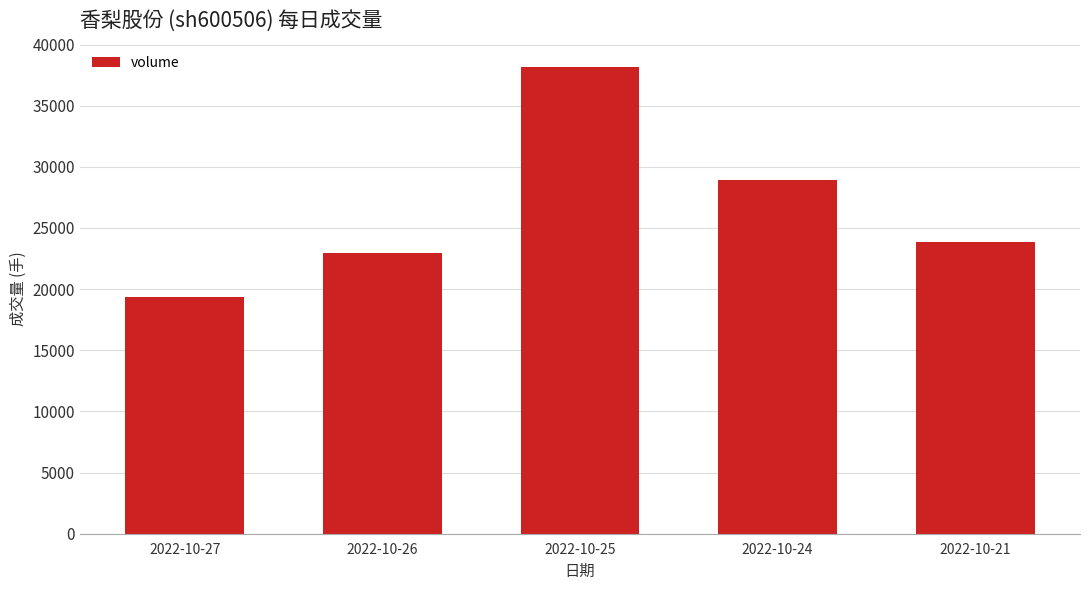

What is the change in value from 2022-10-25 to 2022-10-24?

-9220